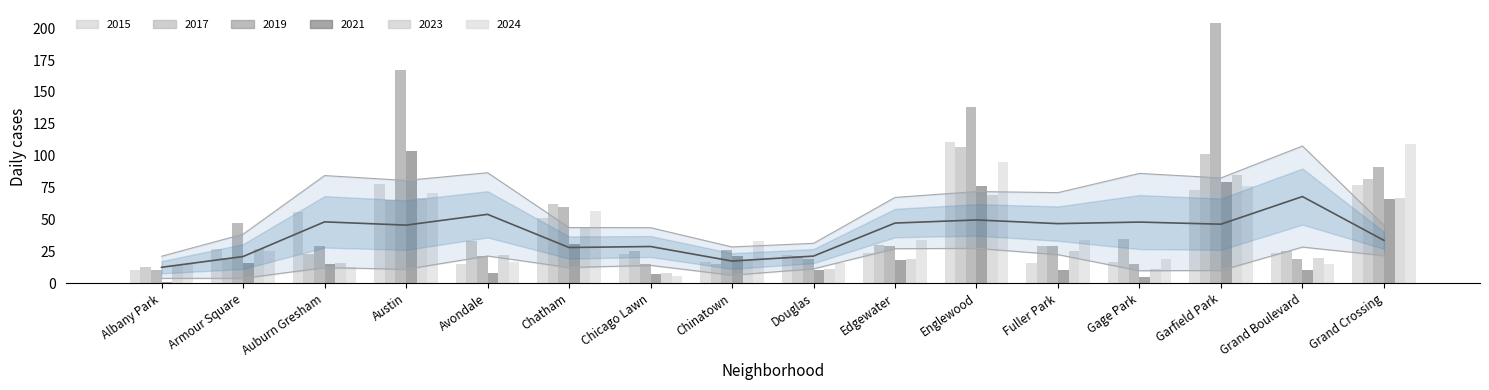

Reading left to right, what are all the values shown in this chart?

Albany Park=12.5	Armour Square=20.9	Auburn Gresham=48.1	Austin=45.6	Avondale=54.0	Chatham=28.0	Chicago Lawn=28.8	Chinatown=17.4	Douglas=21.3	Edgewater=47.2	Englewood=49.6	Fuller Park=46.7	Gage Park=47.9	Garfield Park=46.3	Grand Boulevard=67.9	Grand Crossing=33.6